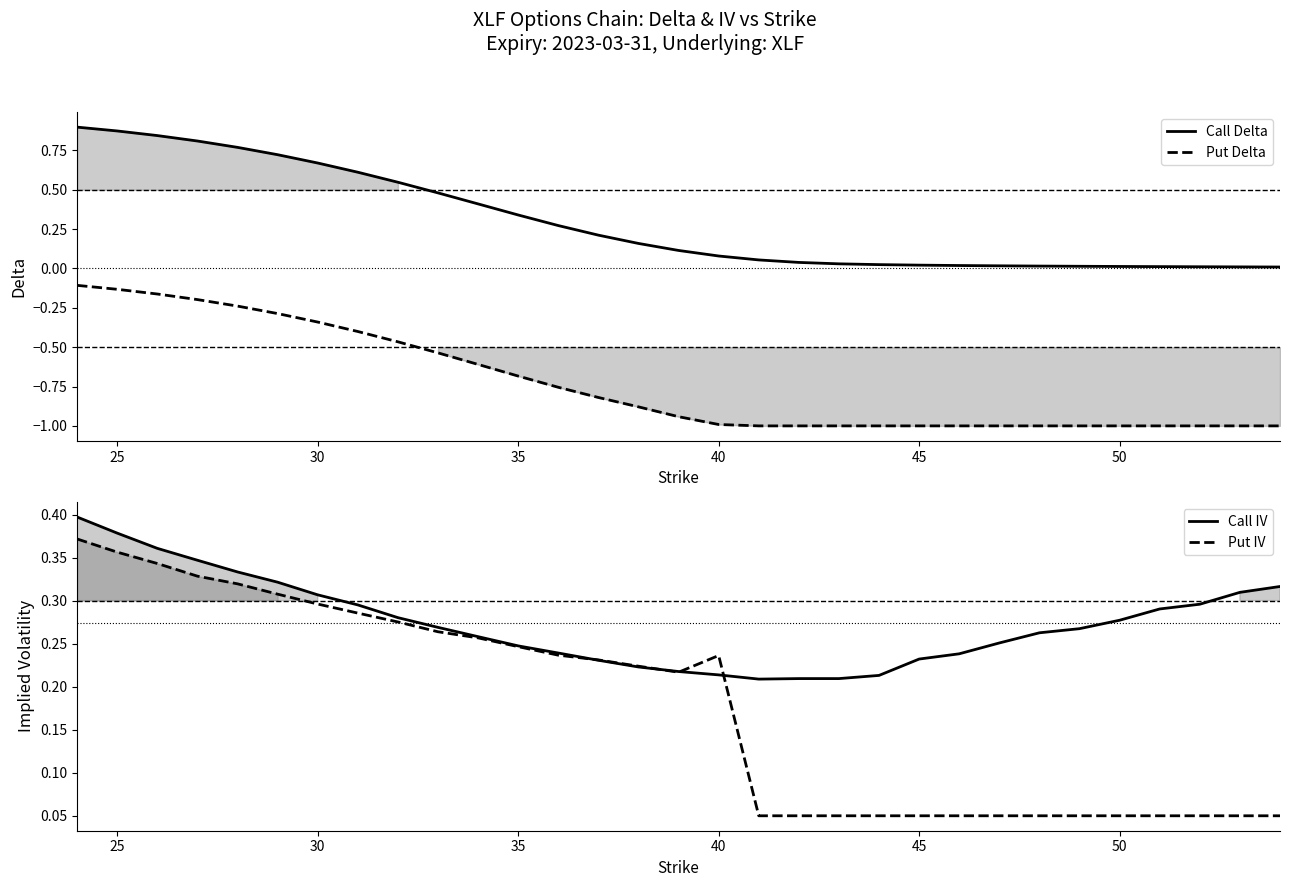

True or false: Put IV has a value of 0.1 at 17.

False